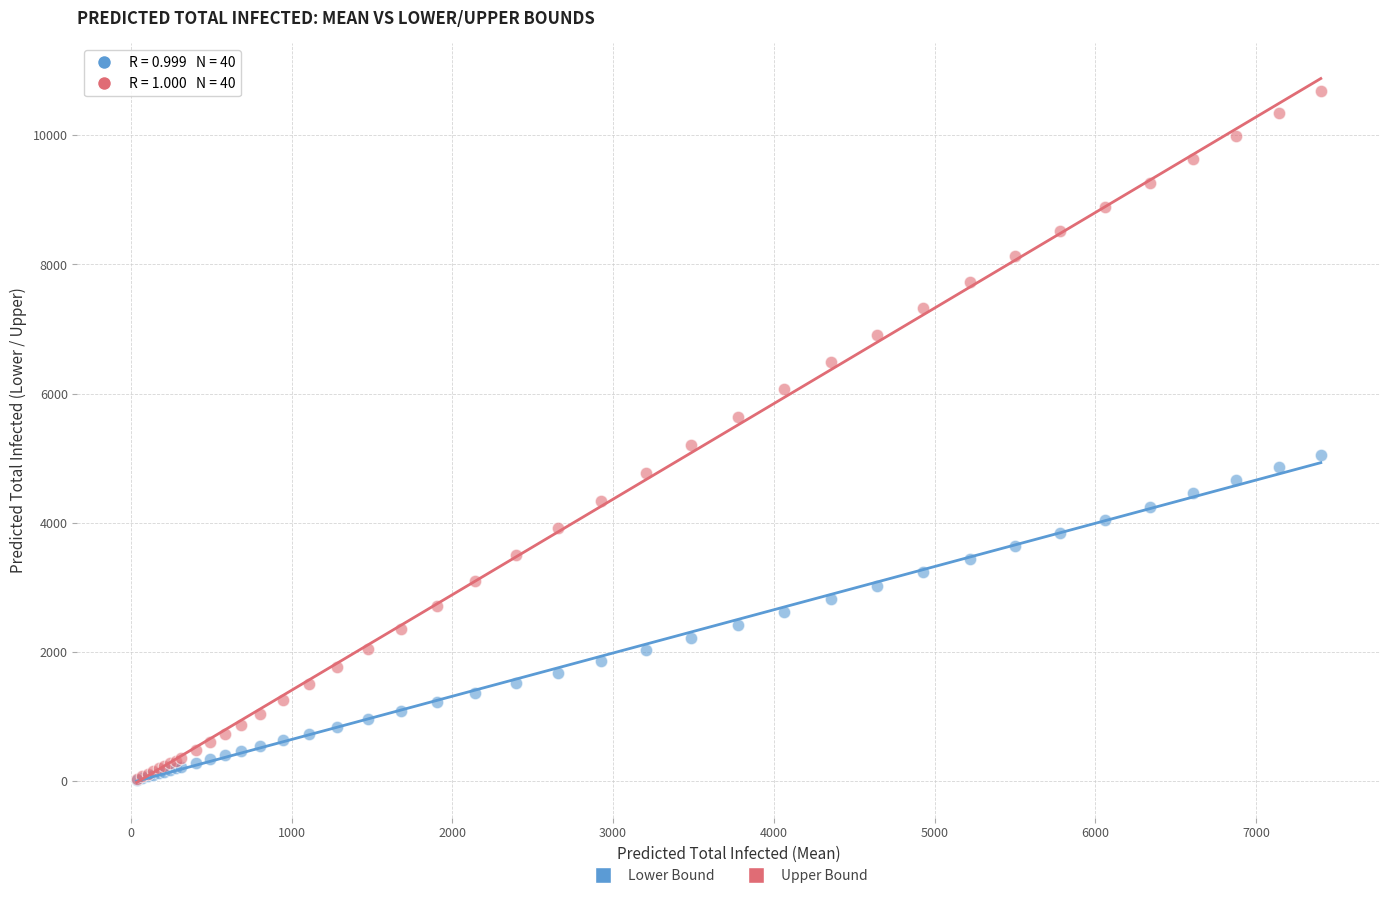

Across all series, what Y value is closest to 5356?

5207